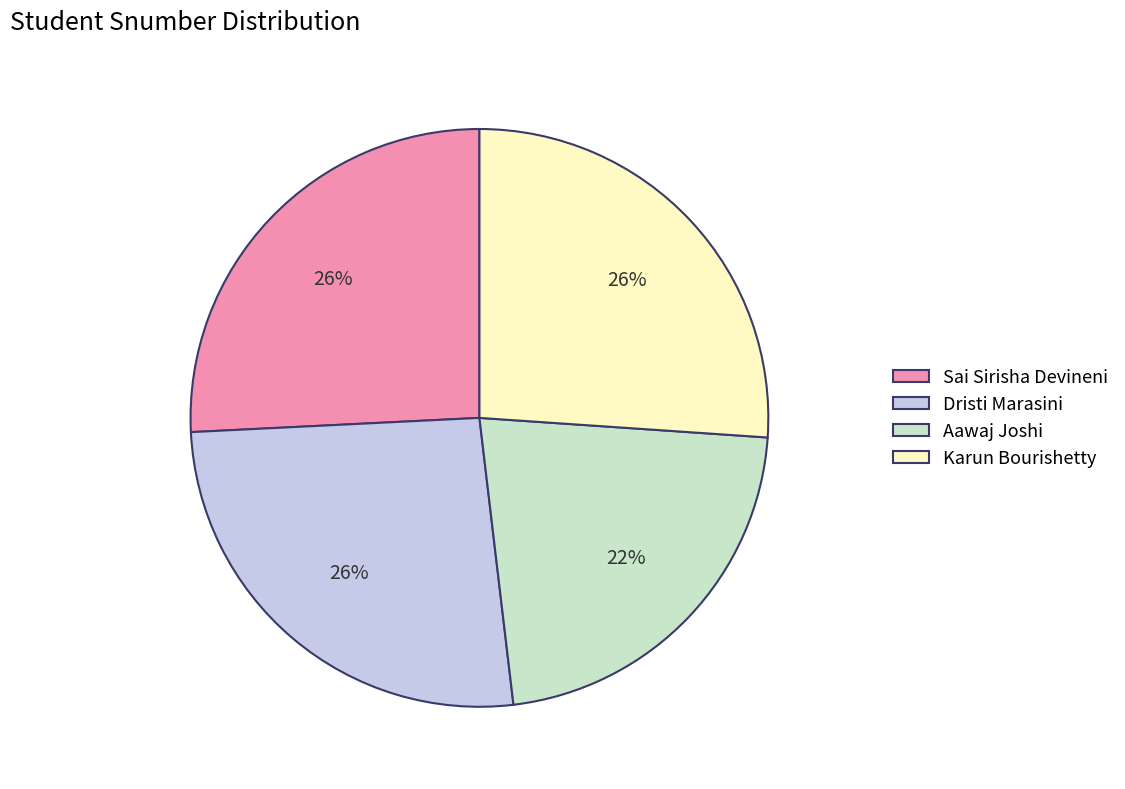

How many segments does this pie chart have?

4